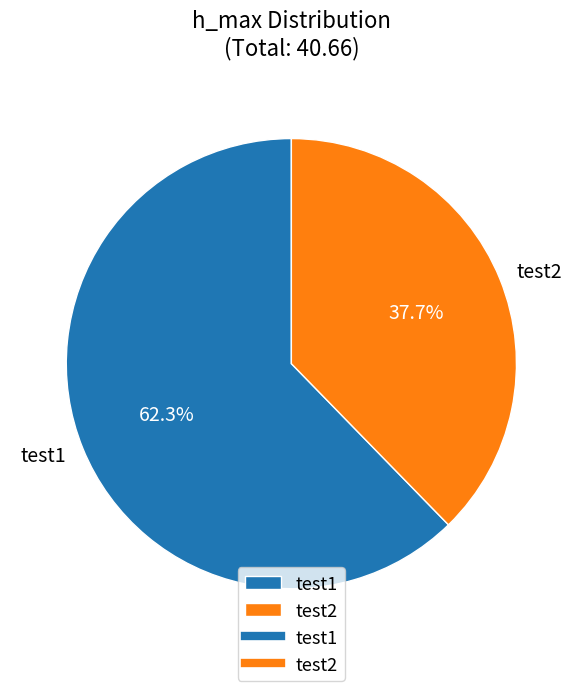

What percentage is the test2 slice, to the nearest percent?

38%